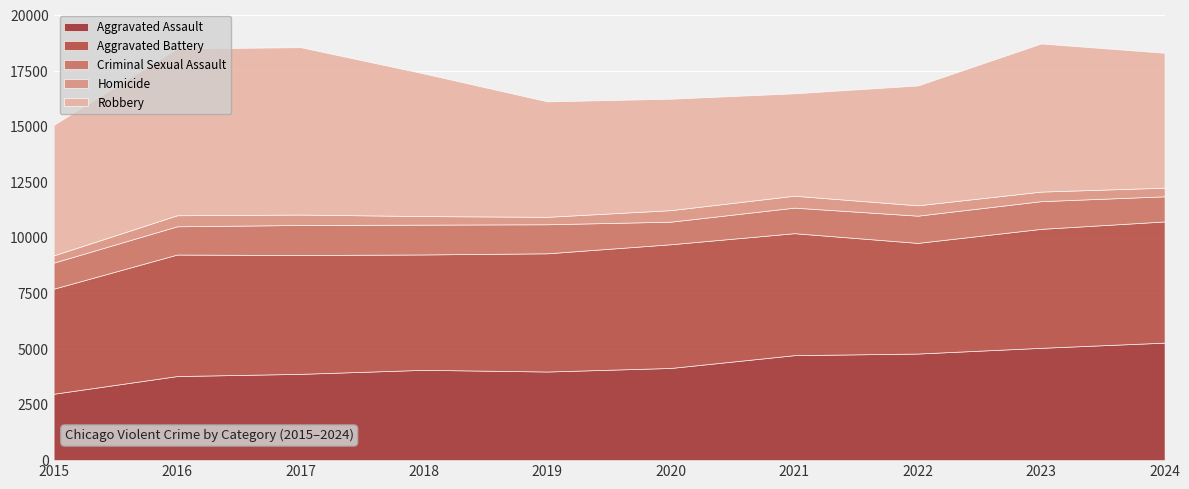

What is the sum of the Aggravated Battery values at 2017 and 2020?

10903